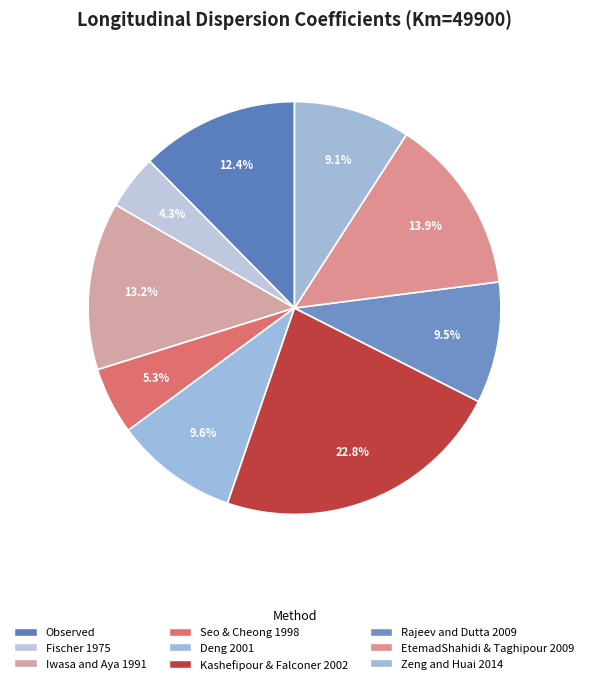

The Zeng and Huai 2014 slice represents 1% of the pie. True or false?

False